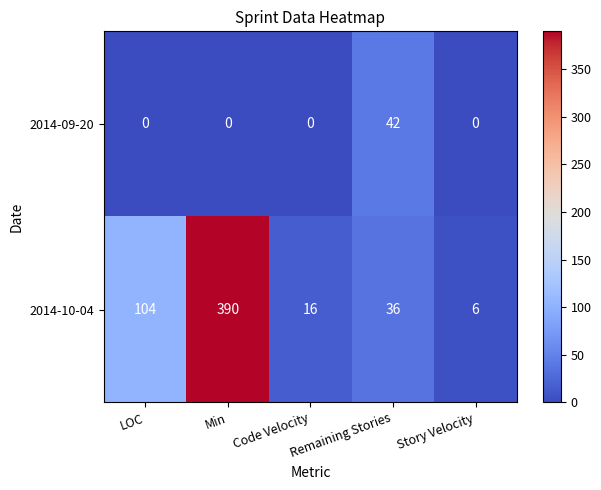

The value of 2014-09-20 at LOC is 0. True or false?

True